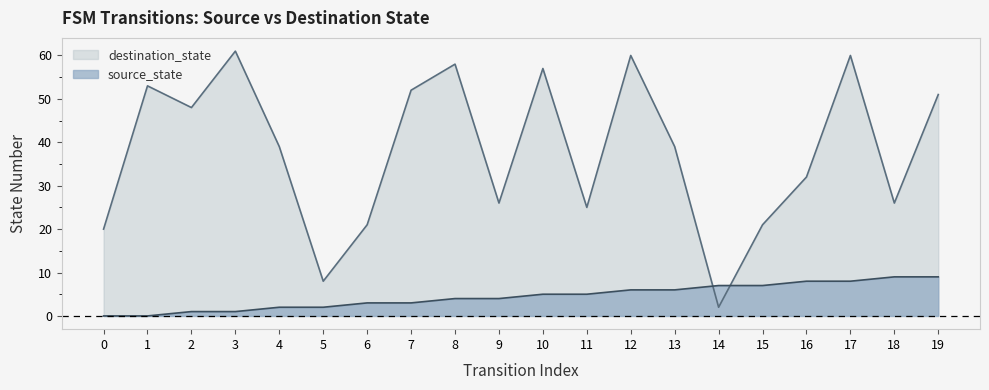

Rank the series by their average value, from lowest to highest.

source_state, destination_state